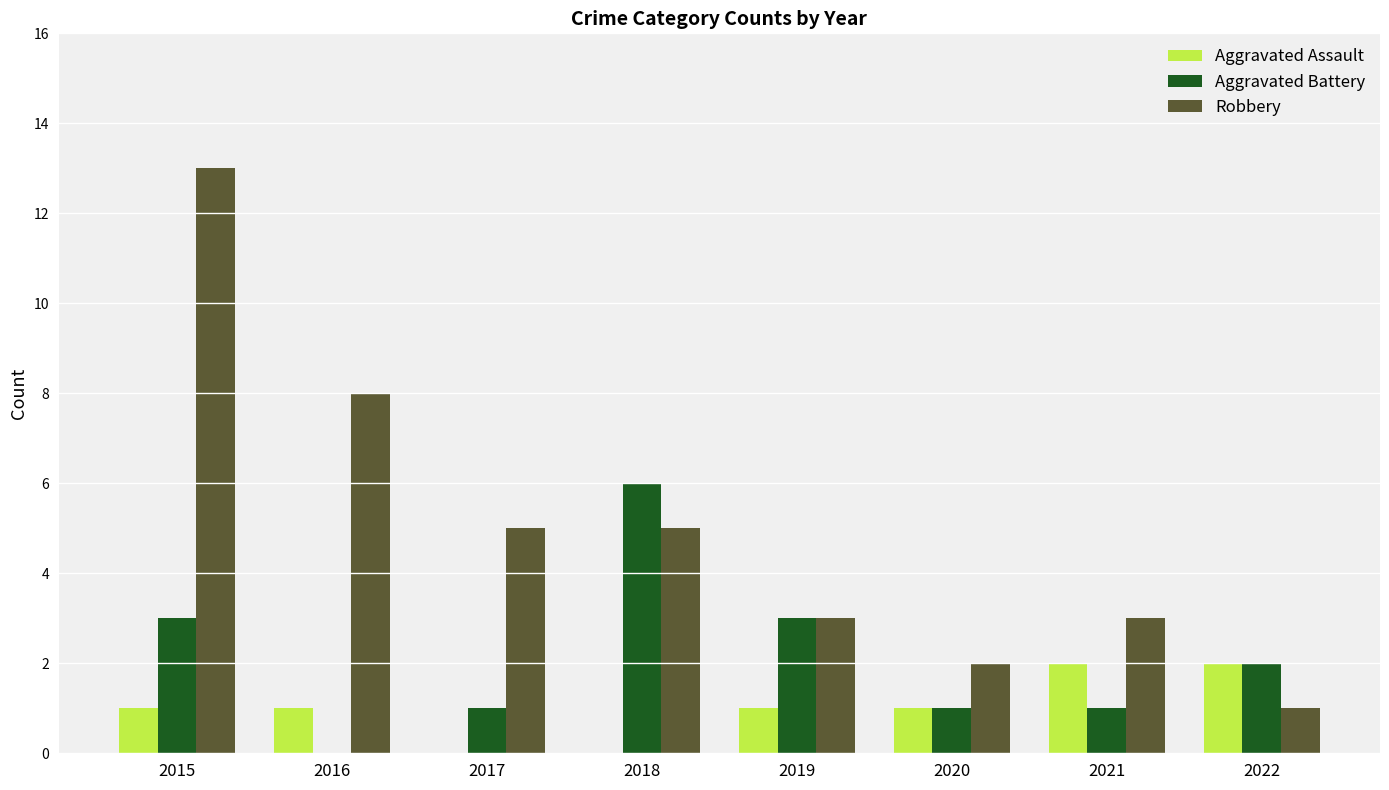

Reading left to right, list all the values displayed in this chart.

Aggravated Assault: 1	1	0	0	1	1	2	2
Aggravated Battery: 3	0	1	6	3	1	1	2
Robbery: 13	8	5	5	3	2	3	1